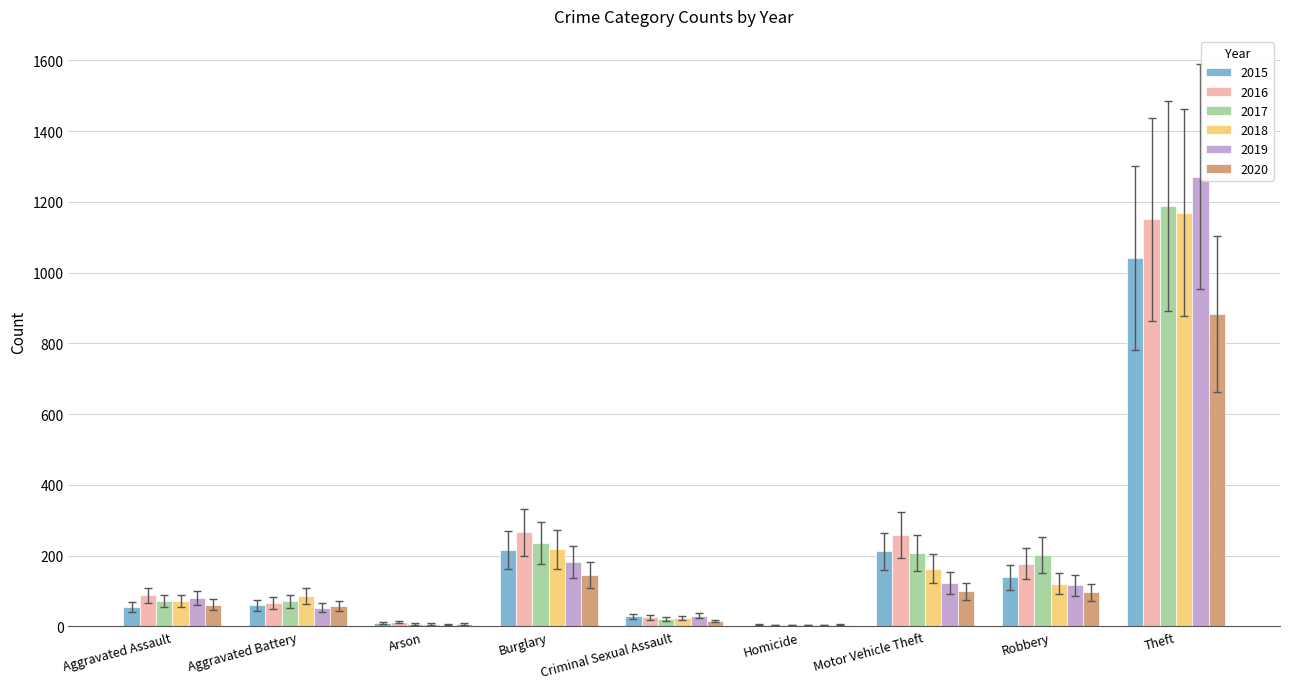

What is the sum of the 2017 values at Robbery and Motor Vehicle Theft?

410